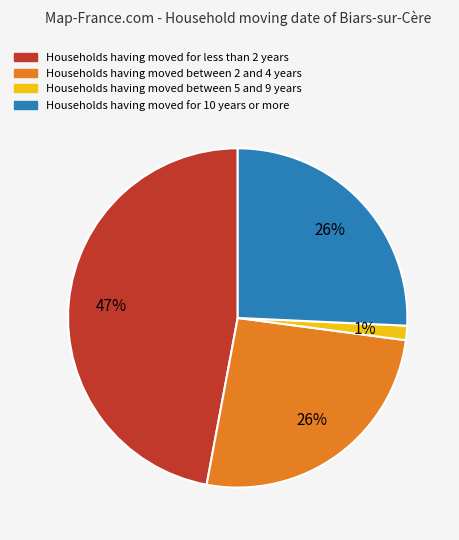

To the nearest percent, what is the average slice percentage?

25%